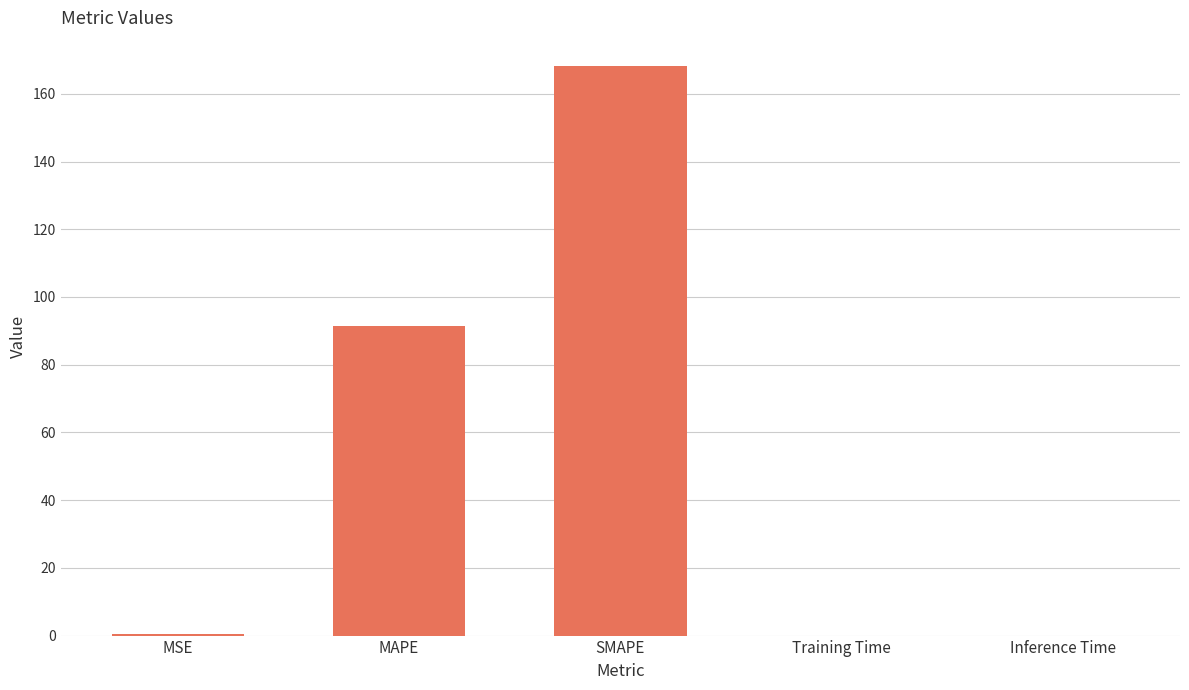

What is the greatest value displayed?

168.1